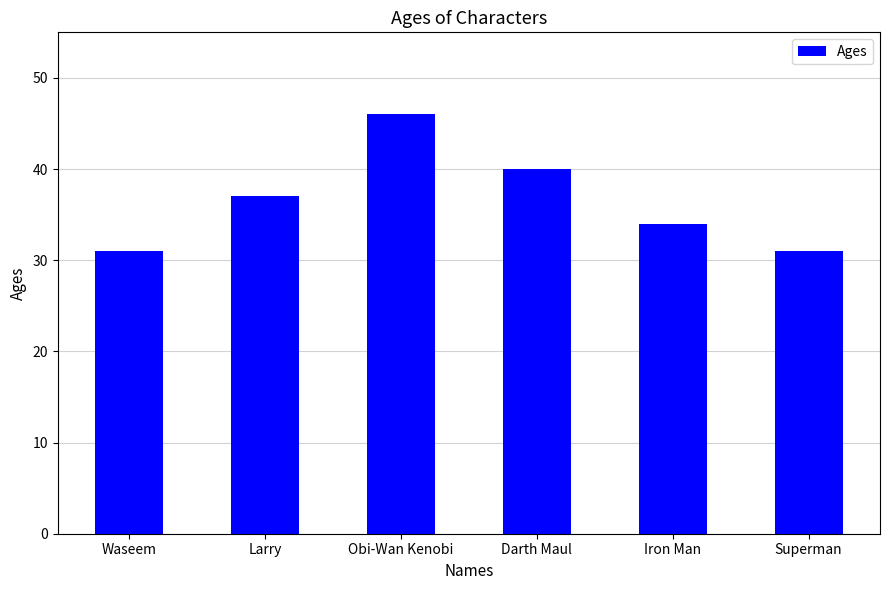

Reading right to left, extract all data points from this chart.

Superman=31	Iron Man=34	Darth Maul=40	Obi-Wan Kenobi=46	Larry=37	Waseem=31